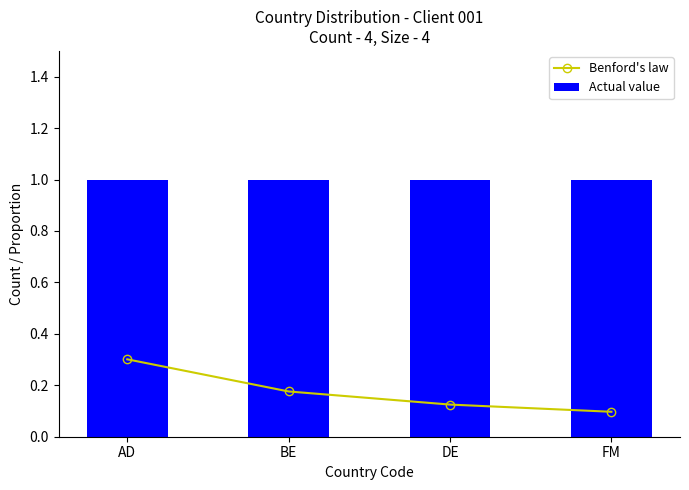

What is the label of the 2nd bar from the left?

BE